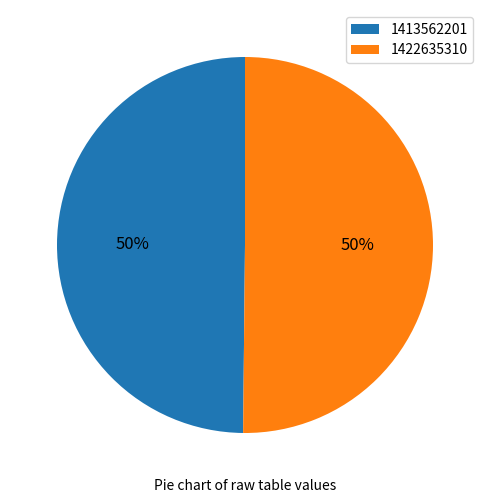

What is the ratio of the value at 1413562201 to the value at 1422635310?

1.0